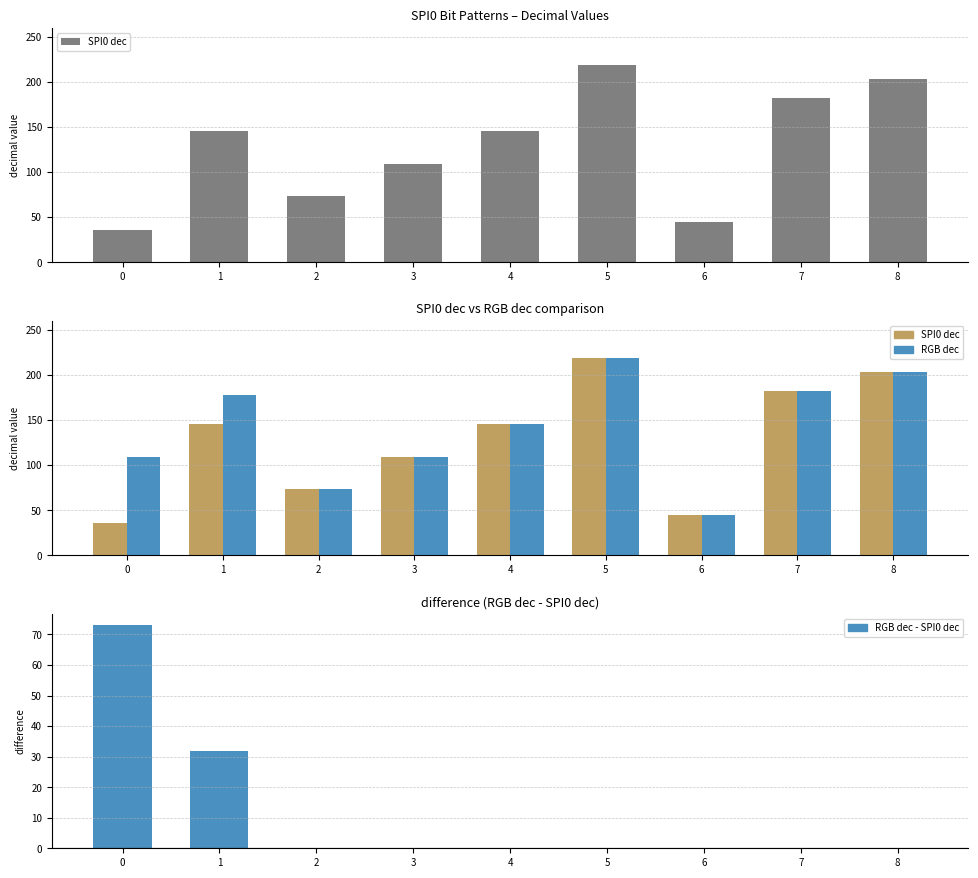

The value of RGB dec - SPI0 dec at 6 is 0. True or false?

True